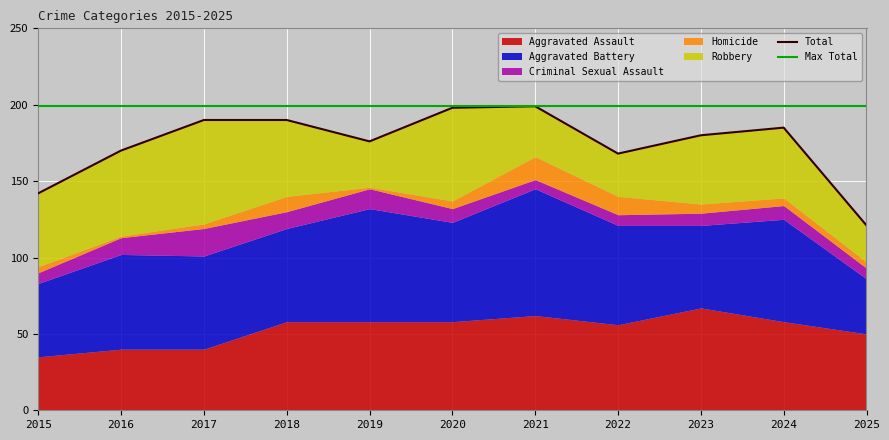

True or false: Aggravated Assault and Aggravated Battery cross at least once.

True